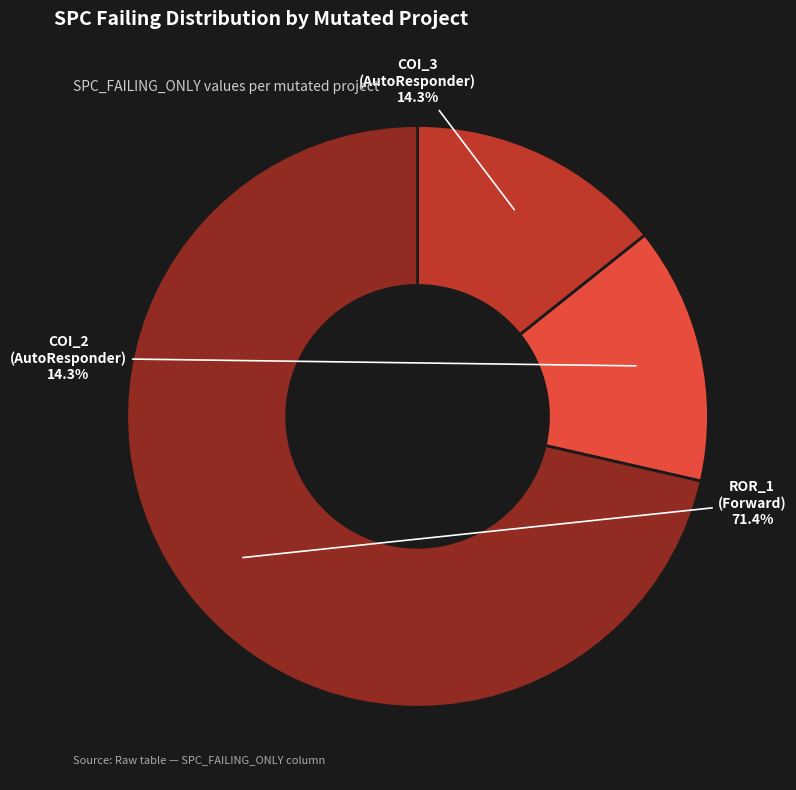

Does any single category account for the majority?

Yes